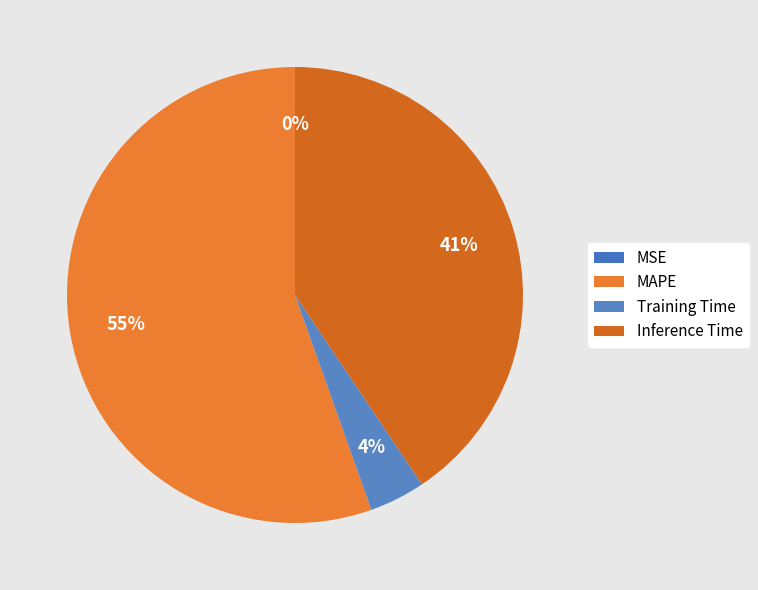

True or false: Training Time accounts for 4% of the total.

True